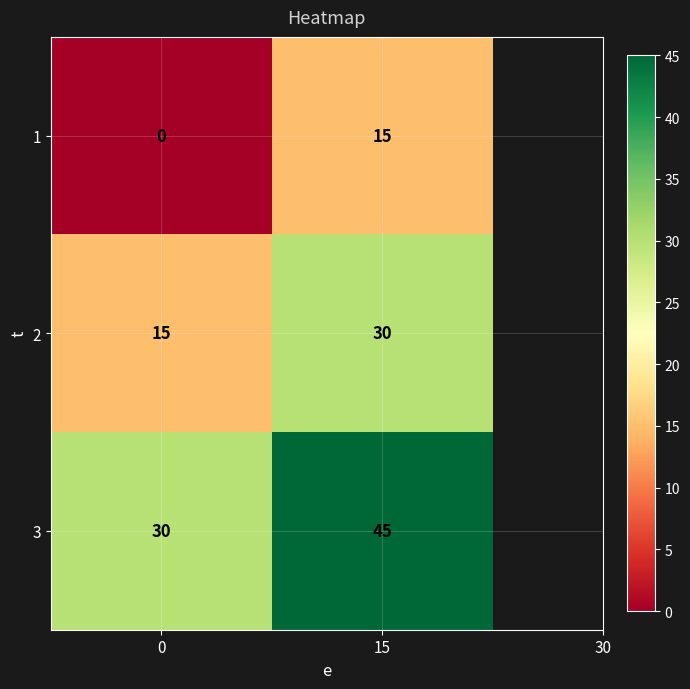

Rank the series at 0 from lowest to highest value.

1, 2, 3